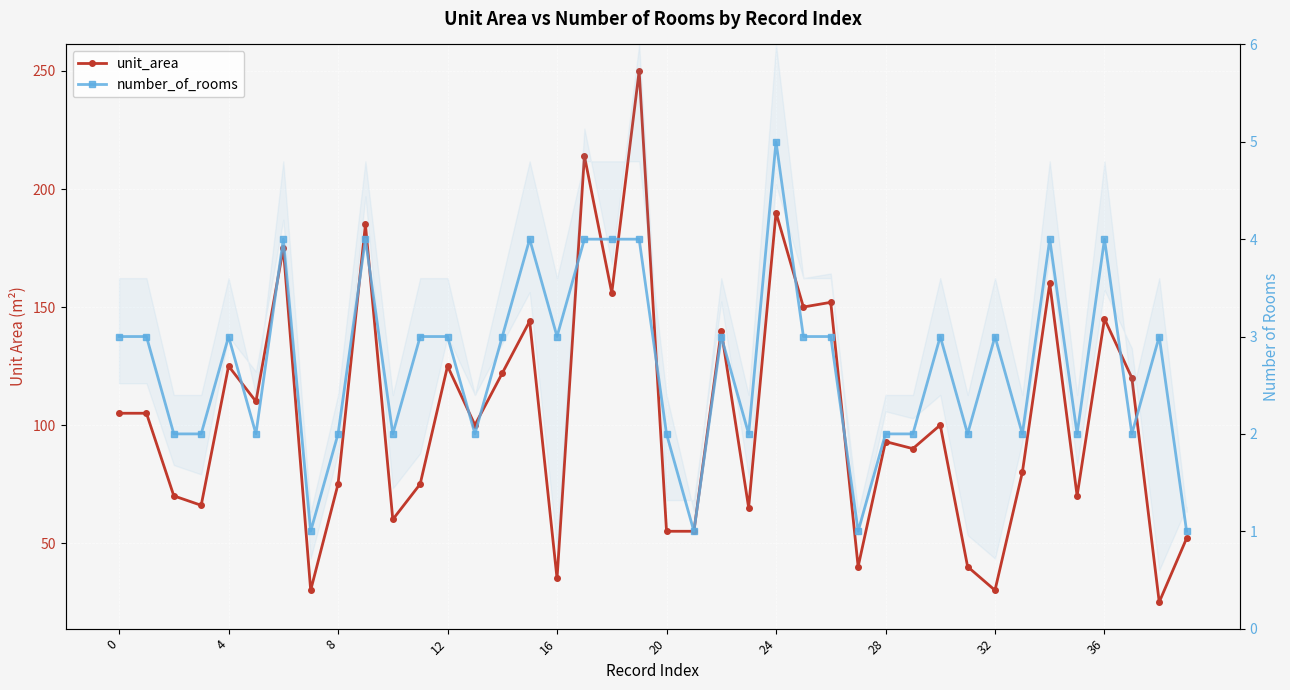

True or false: unit_area and number_of_rooms intersect in this chart.

False